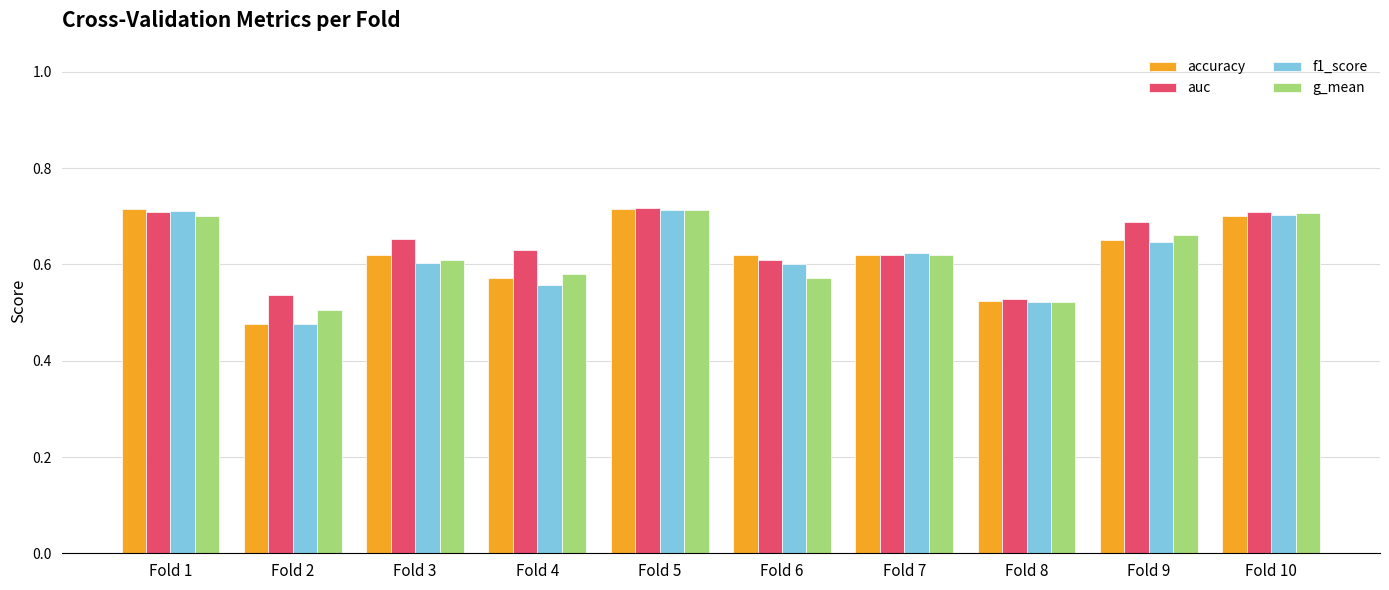

How many g_mean values are between 0 and 1?

10